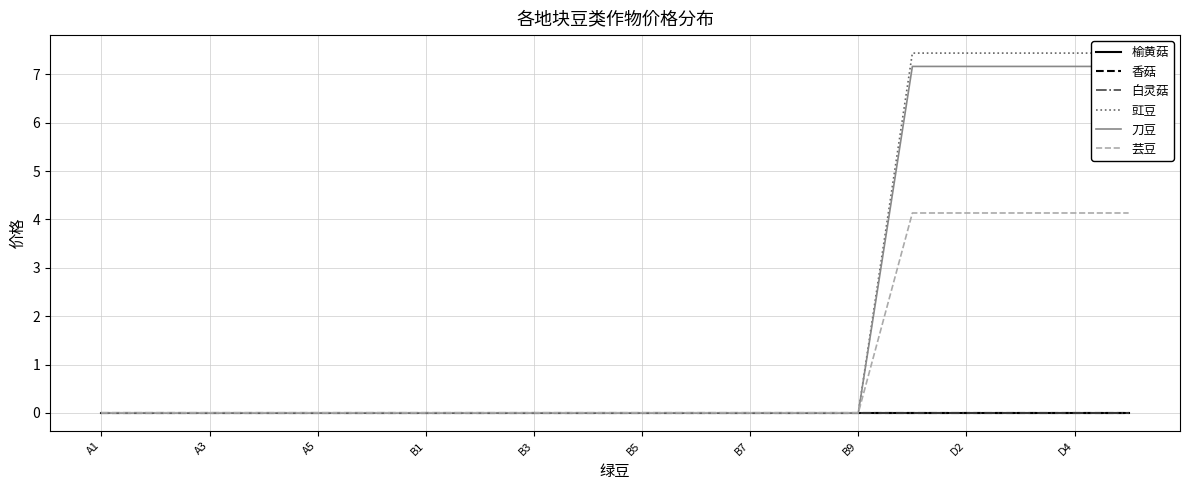

How many lines are shown in the chart?

6